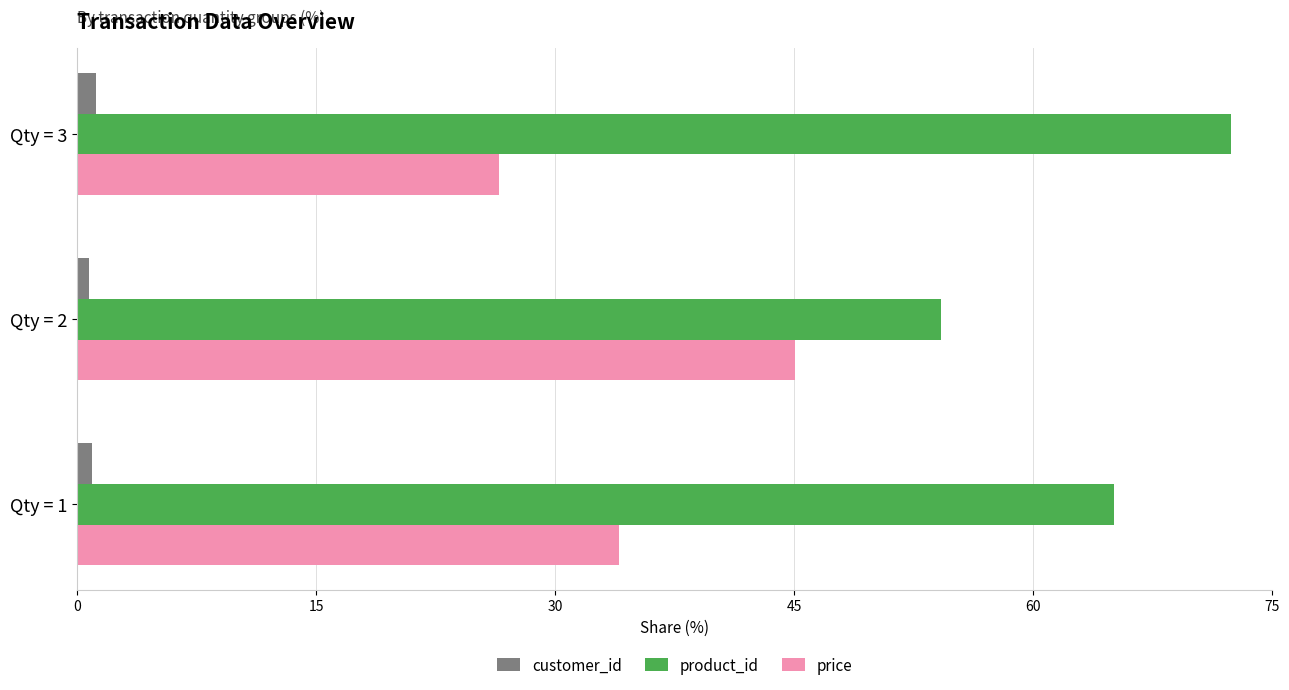

Is it true that customer_id equals 1.2 at Qty = 3?

True